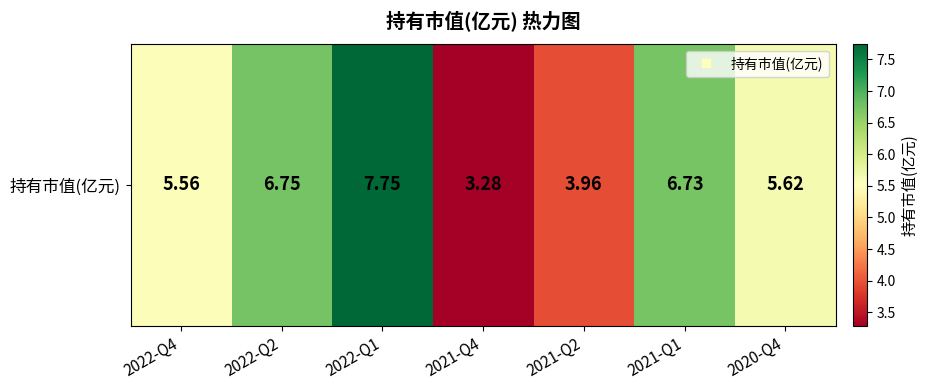

What value does the data have at 2021-Q4?

3.3